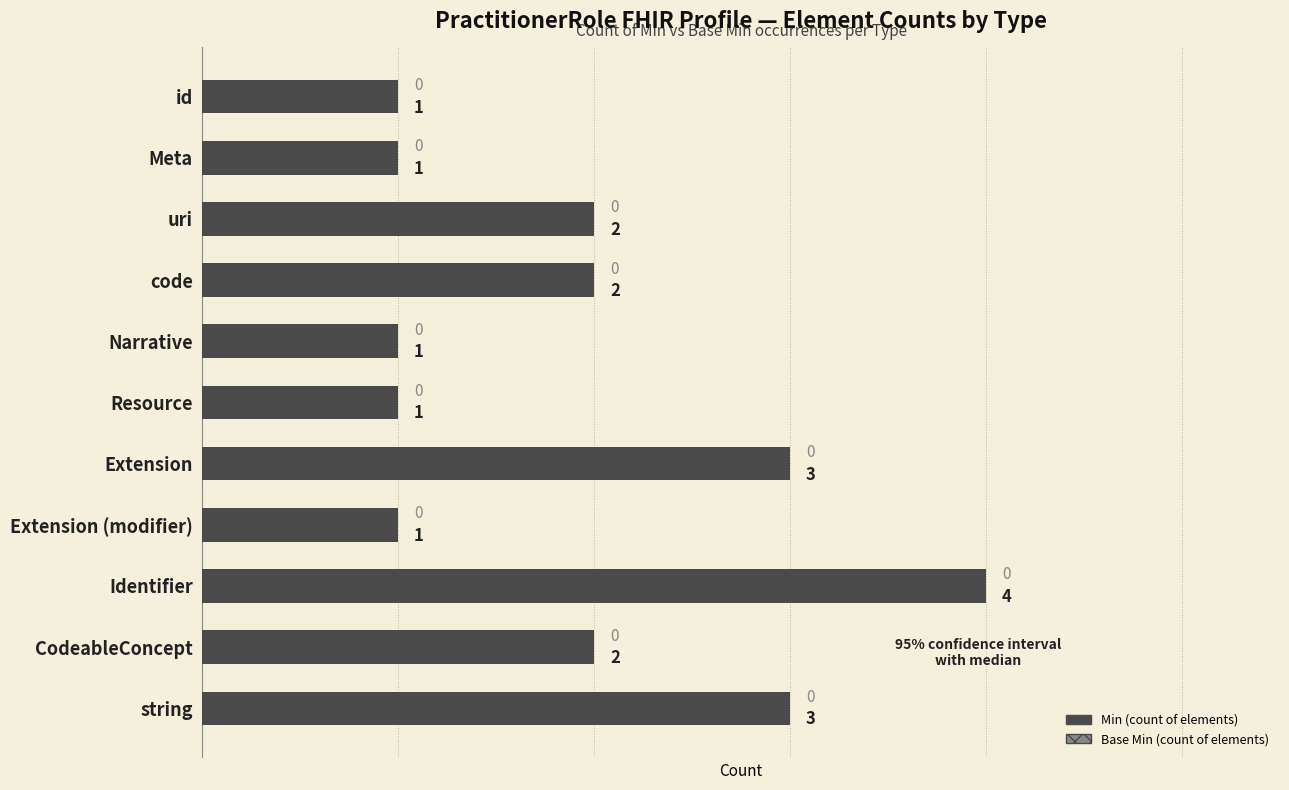

Reading bottom to top, list all the values displayed in this chart.

3	2	4	1	3	1	1	2	2	1	1